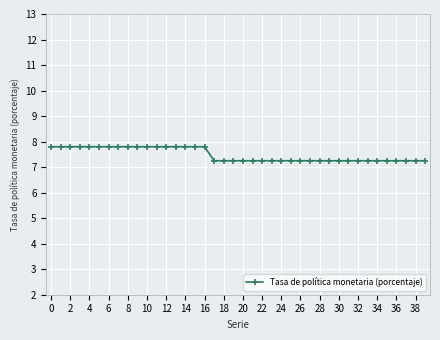

Count the values in the range 7 to 8.

40